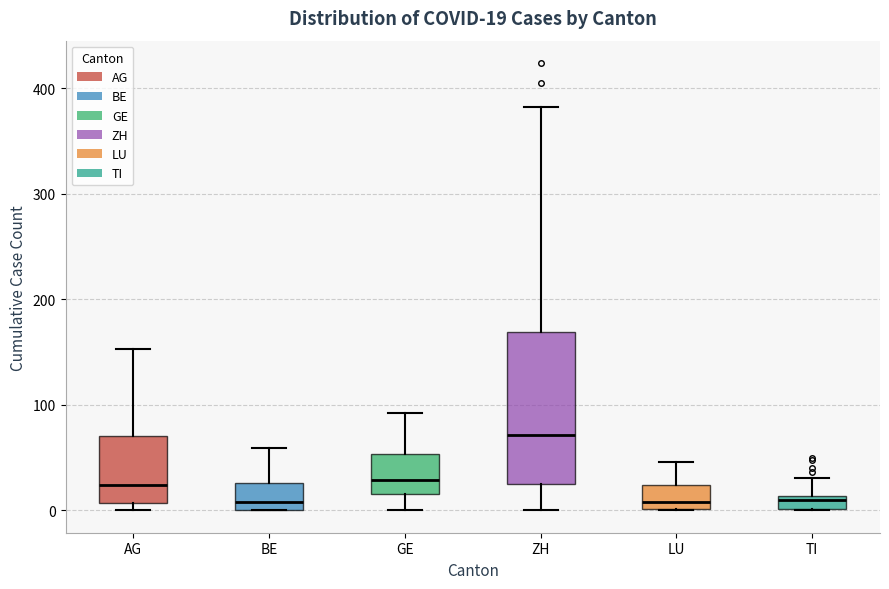

Comparing the boxes themselves (not the whiskers), which one is the tallest?

ZH